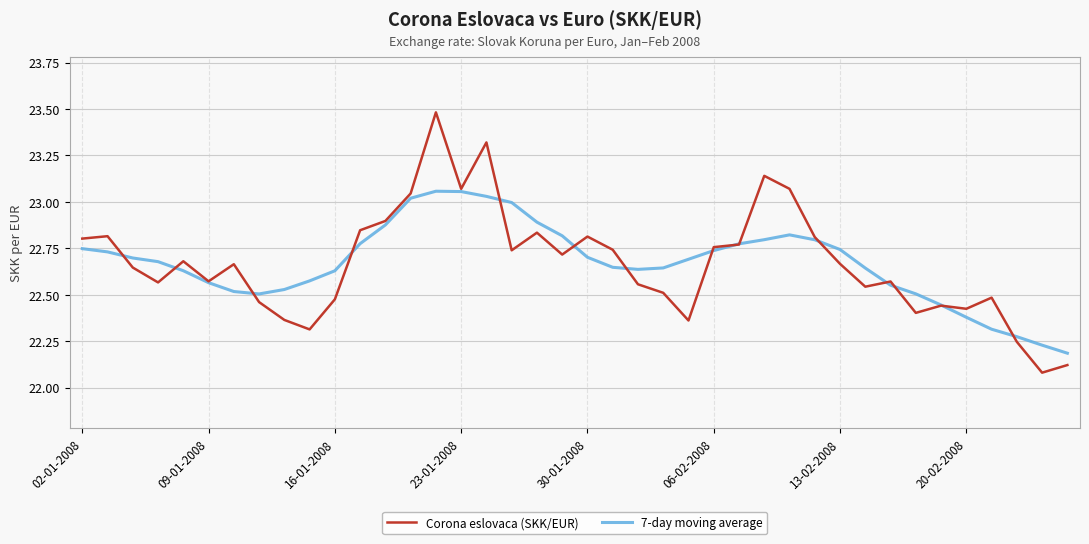

Rank the series by their maximum value, from lowest to highest.

7-day moving average, Corona eslovaca (SKK/EUR)